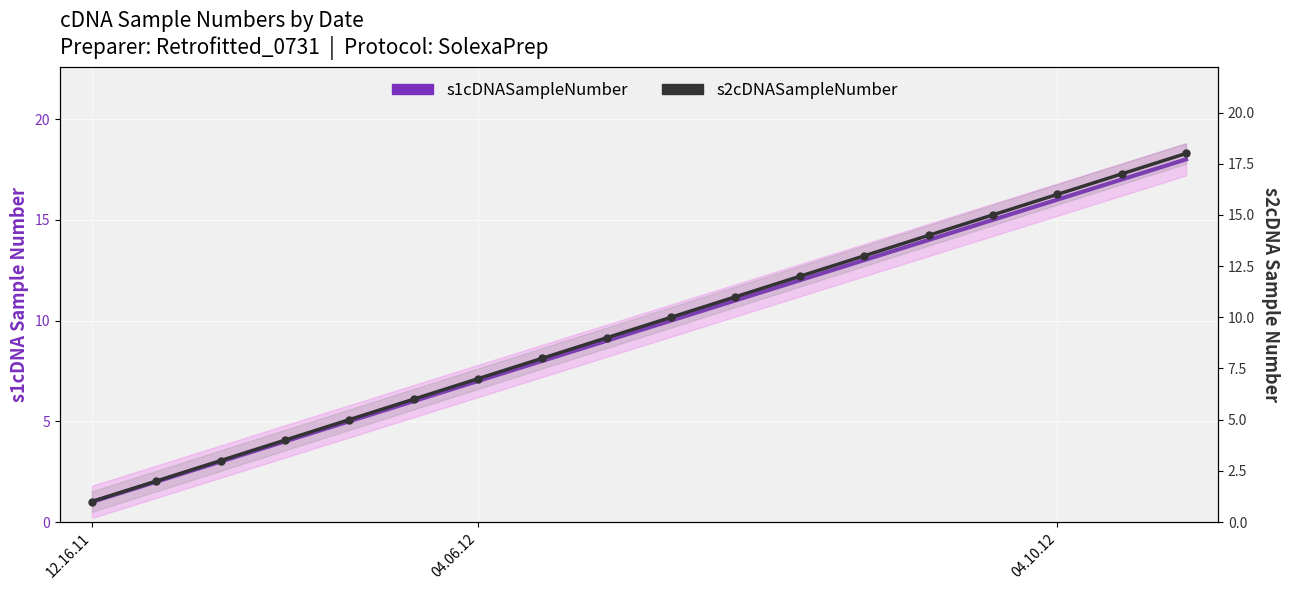

What is the label of the 9th point from the right?

9